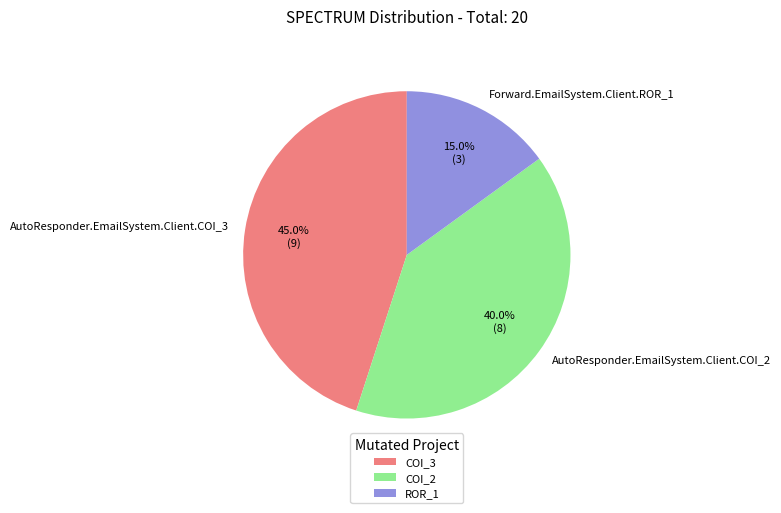

What is the ratio of the value at Forward.EmailSystem.Client.ROR_1 to the value at AutoResponder.EmailSystem.Client.COI_2?

0.4